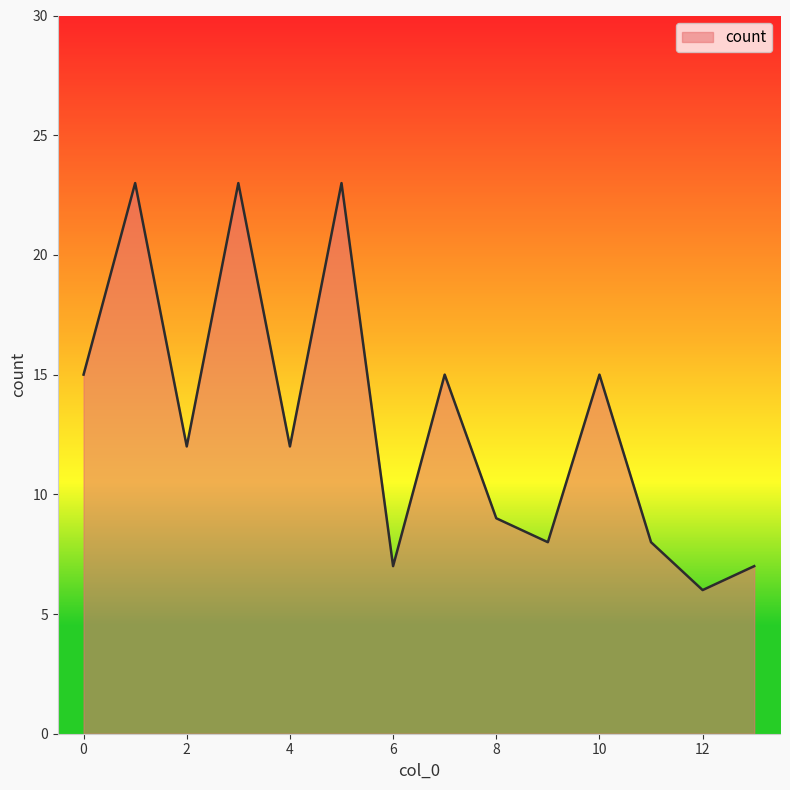

What is the maximum value shown in the chart?

23